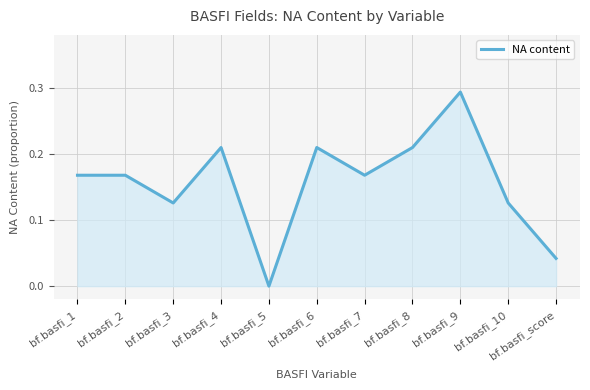

What is the sum of all values?

1.7